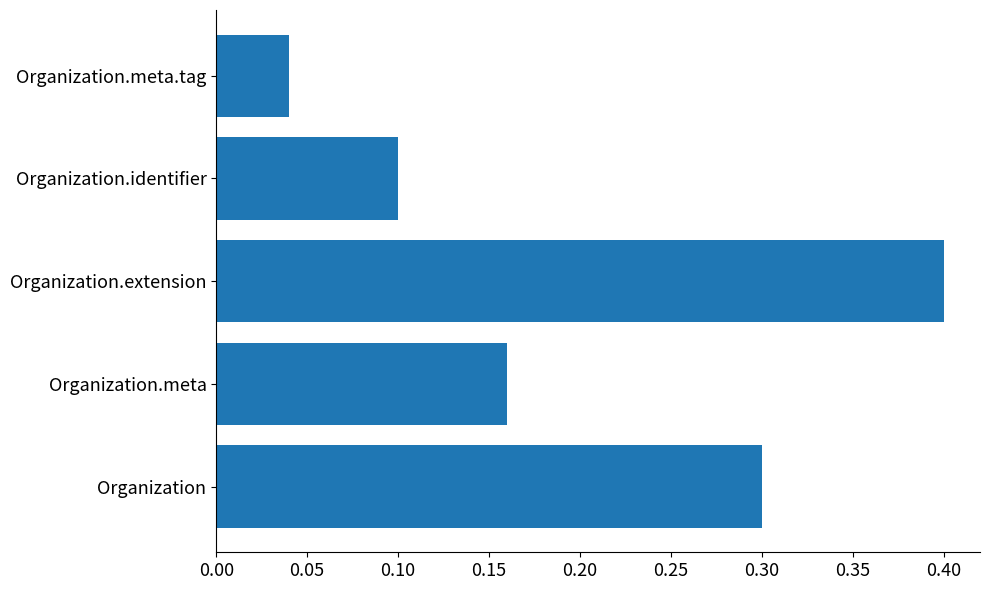

Count the values in the range 0 to 1.

5